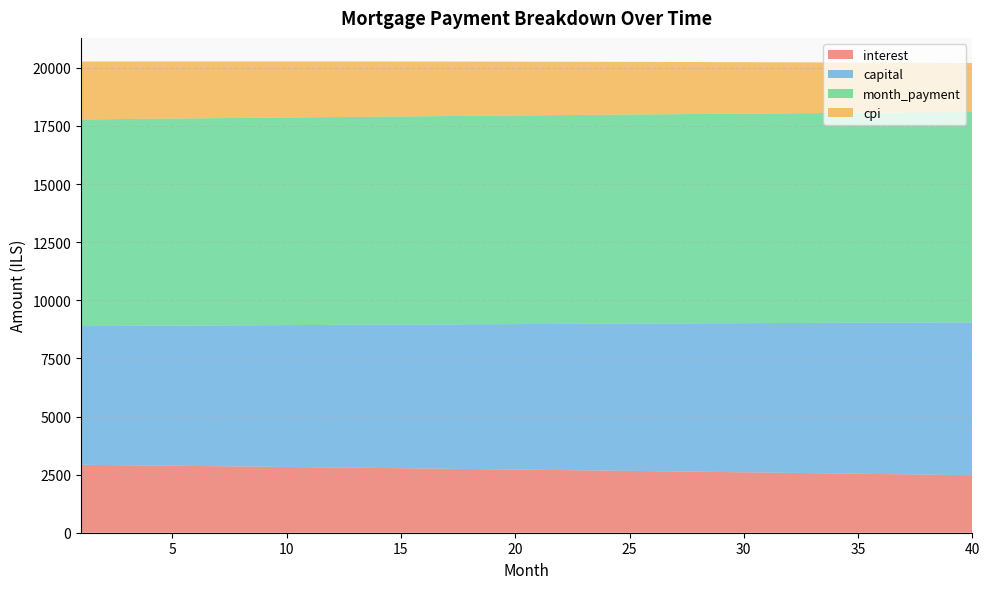

Reading left to right, list all the values displayed in this chart.

interest: 2924.0	2913.8	2903.6	2893.3	2883.0	2872.6	2862.1	2851.5	2840.9	2830.2	2819.4	2808.6	2797.7	2786.7	2775.6	2764.5	2753.3	2742.0	2730.7	2719.3	2707.8	2696.2	2684.5	2672.8	2661.0	2649.2	2637.2	2625.2	2613.1	2600.9	2588.6	2576.3	2563.9	2551.4	2538.8	2526.2	2513.5	2500.7	2487.8	2474.8
capital: 5967.3	5982.2	5997.1	6012.1	6027.2	6042.2	6057.3	6072.5	6087.7	6102.9	6118.1	6133.4	6148.8	6164.1	6179.5	6195.0	6210.5	6226.0	6241.6	6257.2	6272.8	6288.5	6304.2	6320.0	6335.8	6351.6	6367.5	6383.4	6399.4	6415.4	6431.4	6447.5	6463.6	6479.8	6496.0	6512.2	6528.5	6544.8	6561.2	6577.6
month_payment: 8891.2	8896.0	8900.7	8905.5	8910.1	8914.8	8919.4	8924.0	8928.6	8933.1	8937.6	8942.0	8946.4	8950.8	8955.2	8959.5	8963.8	8968.0	8972.3	8976.4	8980.6	8984.7	8988.8	8992.8	8996.8	9000.8	9004.7	9008.6	9012.5	9016.3	9020.1	9023.8	9027.5	9031.2	9034.8	9038.4	9042.0	9045.5	9049.0	9052.4
cpi: 2491.3	2482.6	2473.8	2465.0	2456.1	2447.1	2438.1	2429.0	2419.8	2410.6	2401.4	2392.0	2382.6	2373.2	2363.7	2354.1	2344.5	2334.8	2325.0	2315.2	2305.3	2295.3	2285.3	2275.2	2265.0	2254.8	2244.5	2234.2	2223.8	2213.3	2202.8	2192.1	2181.5	2170.7	2159.9	2149.0	2138.1	2127.1	2116.0	2104.8